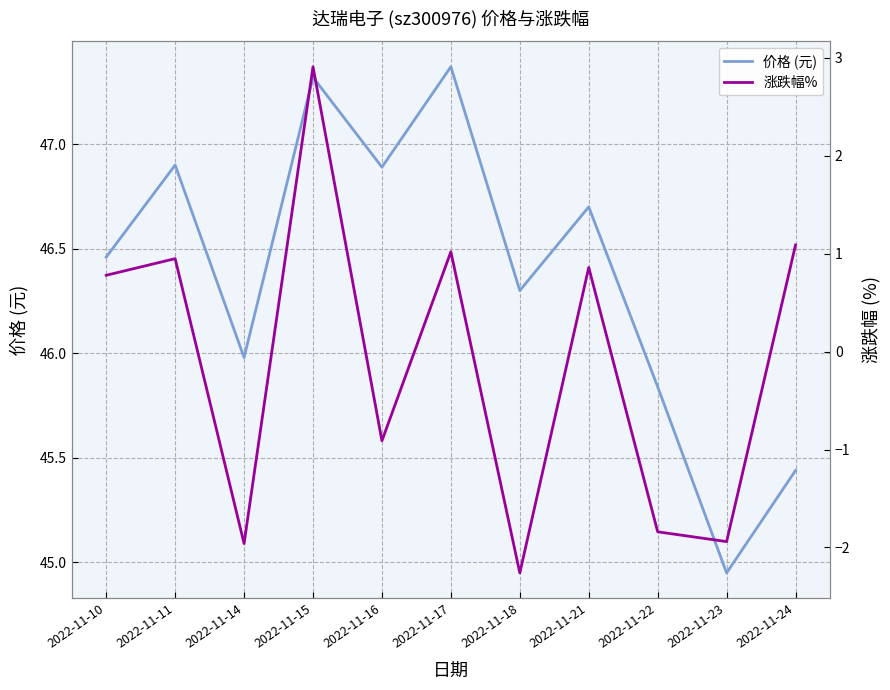

What is the value of the 价格 (元) point at the 8th from the left?

46.7